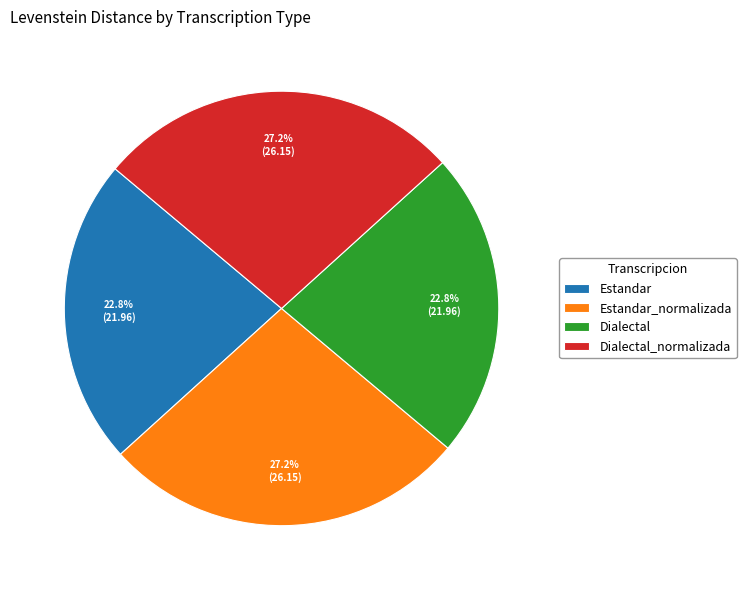

The Dialectal_normalizada slice represents 27% of the pie. True or false?

True